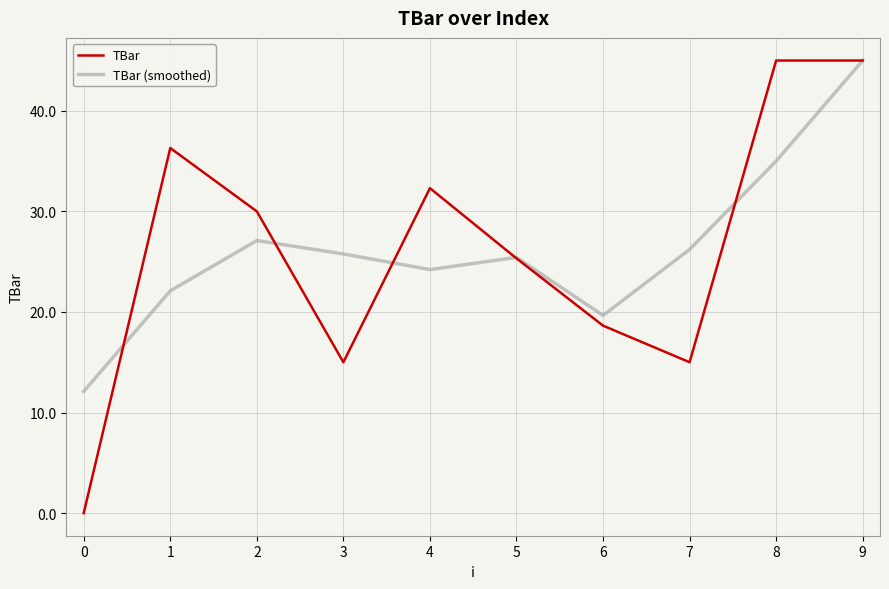

Which series has the widest spread of values?

TBar